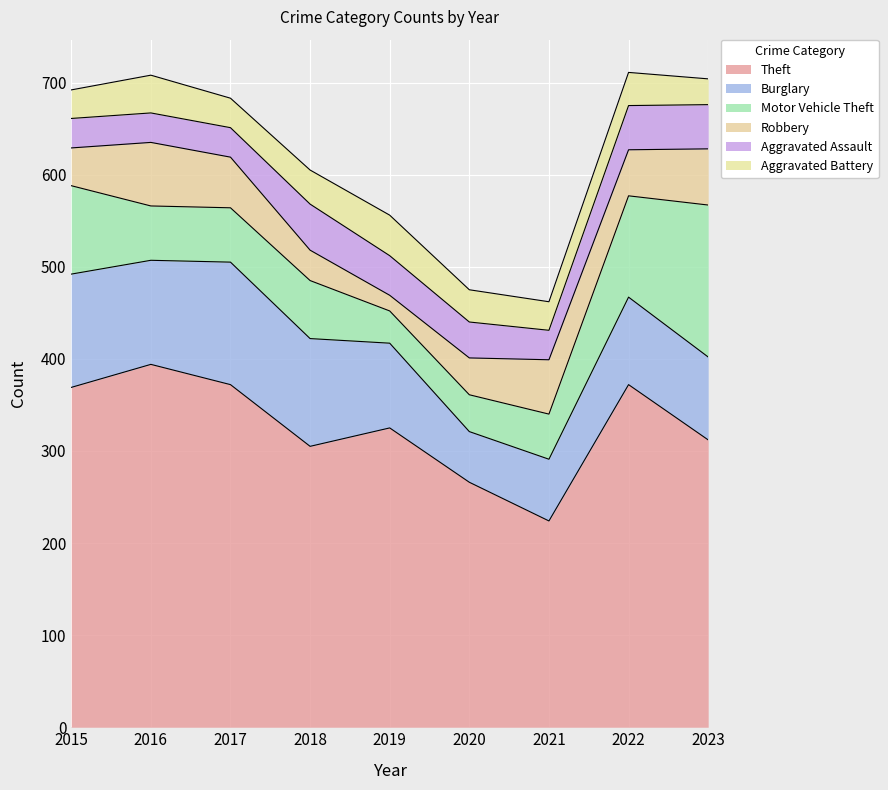

Rank the series at 2020 from highest to lowest value.

Theft, Burglary, Motor Vehicle Theft, Robbery, Aggravated Assault, Aggravated Battery